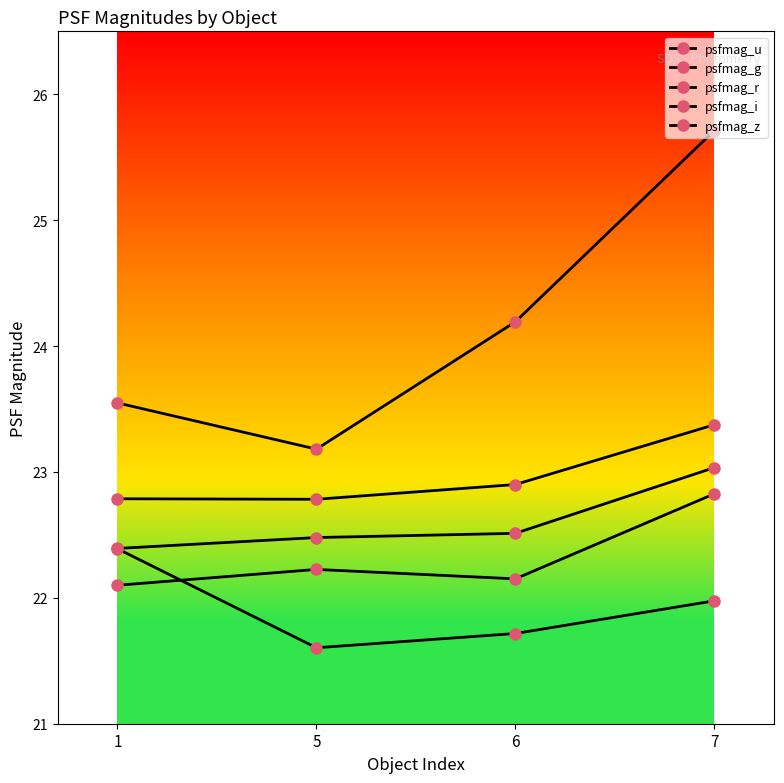

Is the value of psfmag_r at 5 greater than the value of psfmag_i at 7?

No